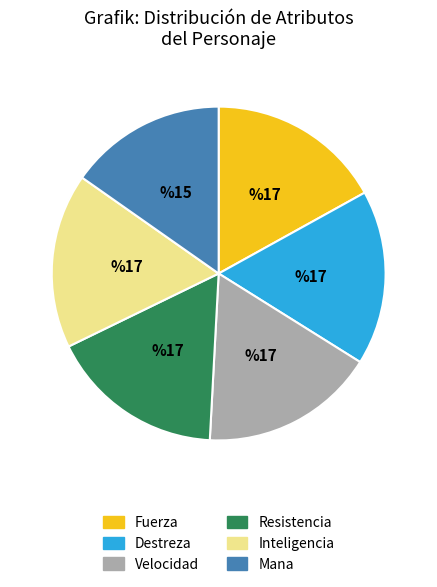

How many slices are in this pie chart?

6